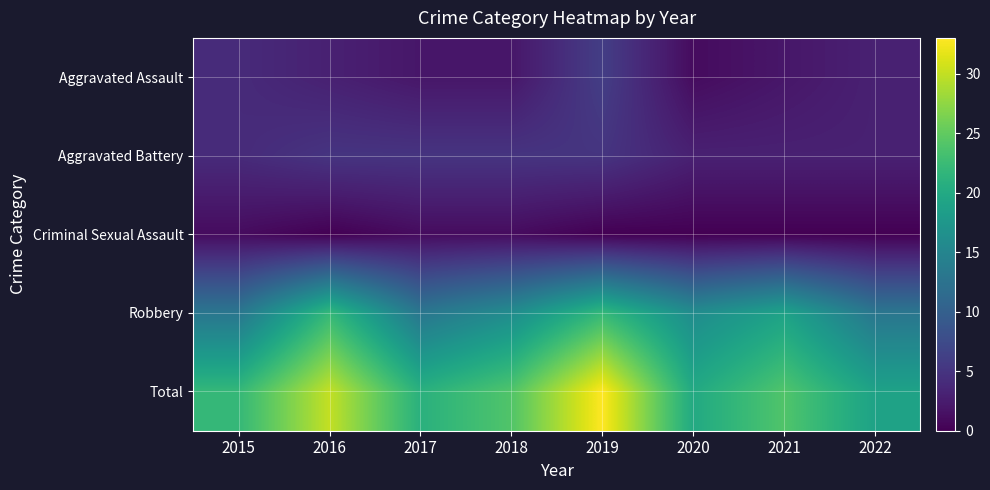

How many data points does each series have?

8